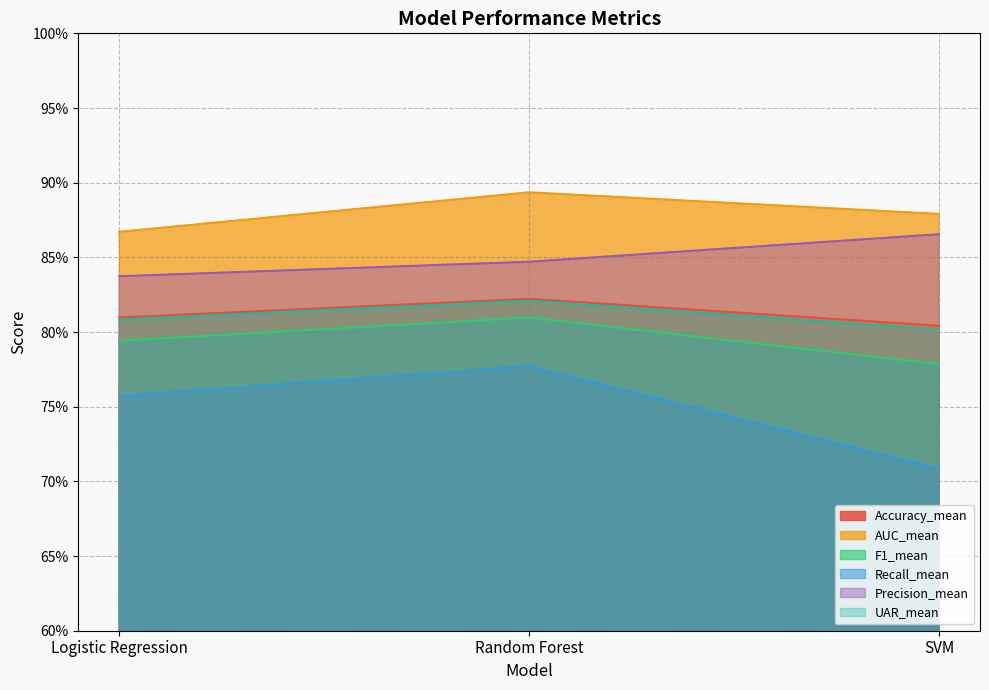

List the series in order of their peak value, highest first.

AUC_mean, Precision_mean, Accuracy_mean, UAR_mean, F1_mean, Recall_mean